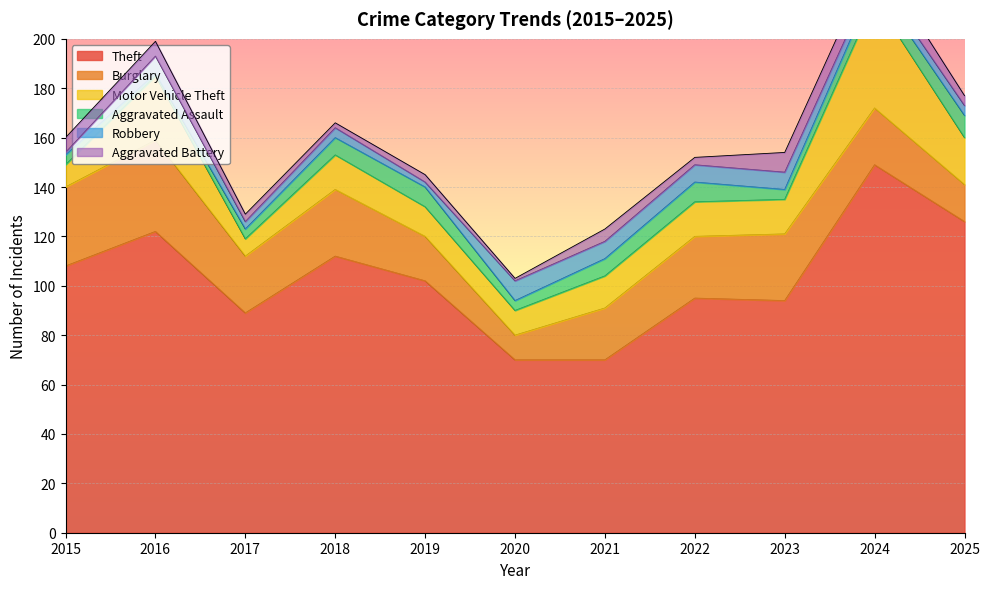

Rank the categories by Aggravated Battery value from highest to lowest.

2023, 2024, 2015, 2016, 2021, 2025, 2017, 2019, 2022, 2018, 2020